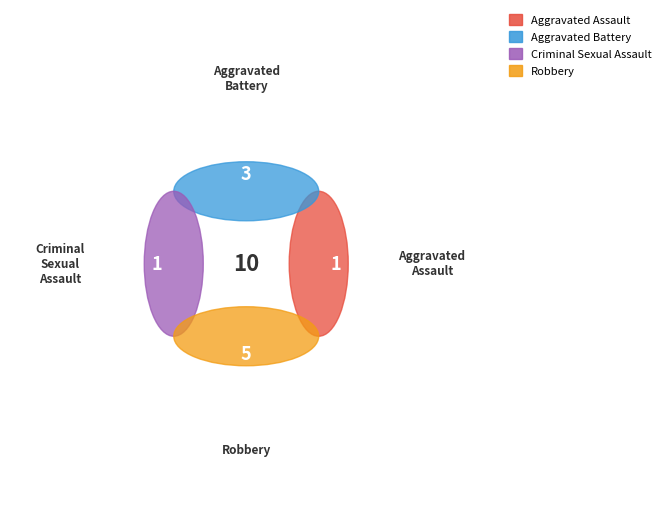

To the nearest percent, what is the difference between the largest and smallest slice percentages?

40%